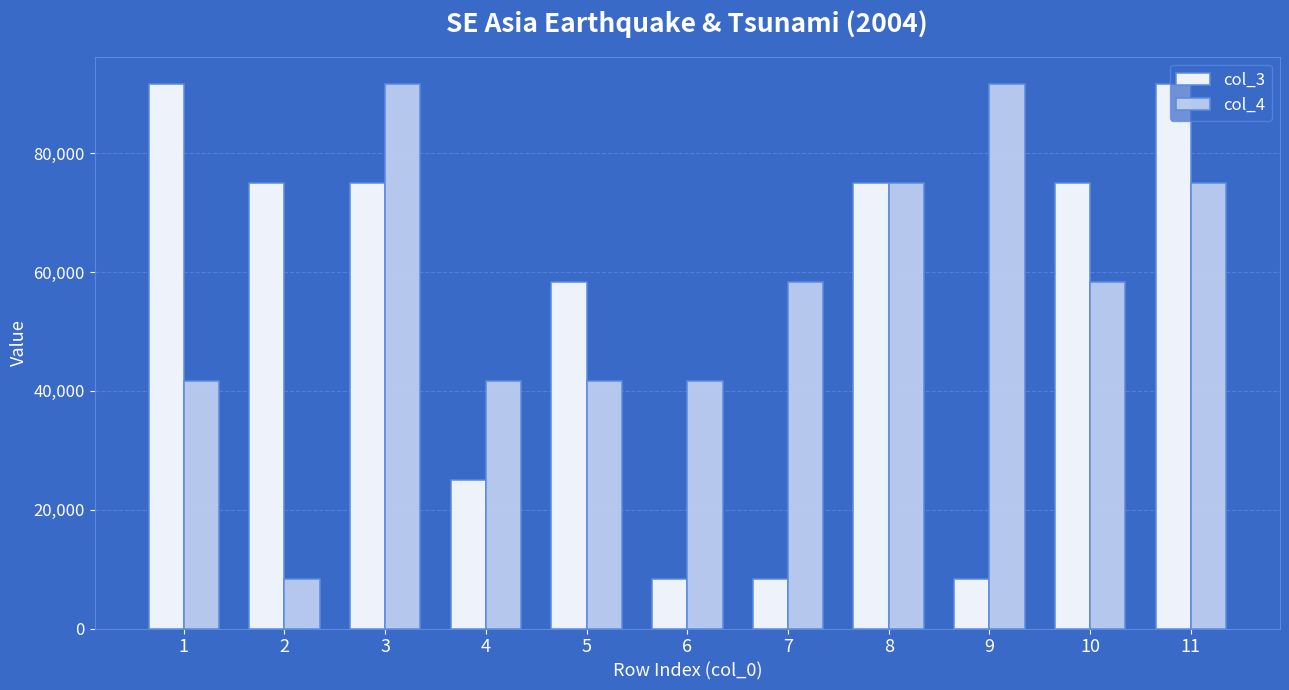

How many data points in col_3 are less than 75000?

5